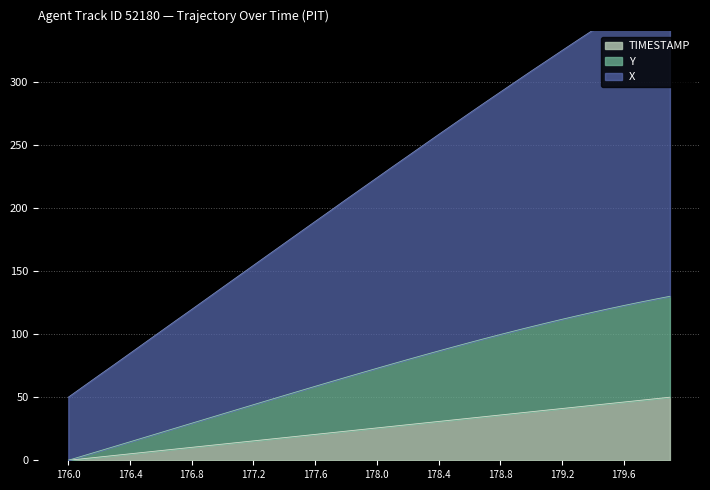

At which label is TIMESTAMP closest to 25?

177.9